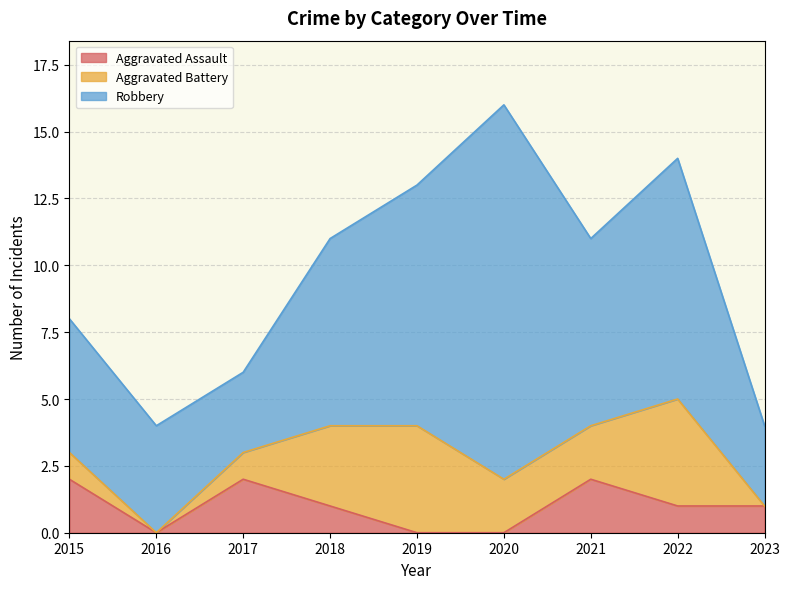

Reading left to right, extract all data points from this chart.

Aggravated Assault: 2	0	2	1	0	0	2	1	1
Aggravated Battery: 1	0	1	3	4	2	2	4	0
Robbery: 5	4	3	7	9	14	7	9	3